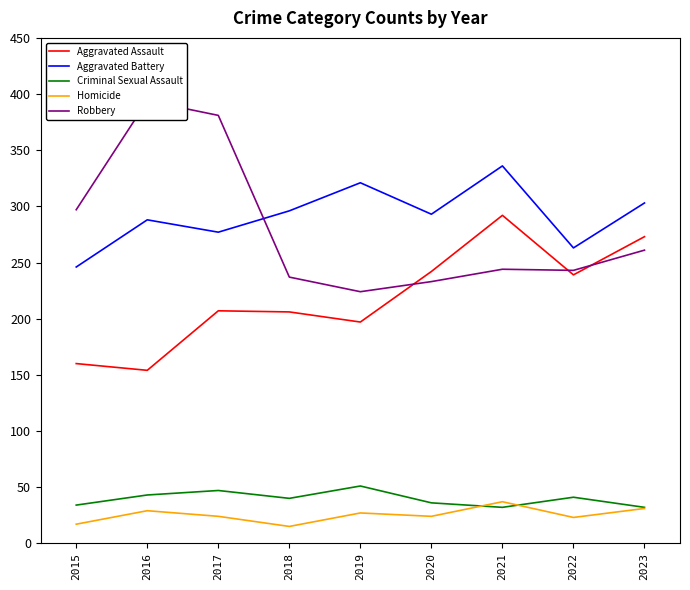

Rank the categories by Homicide value from lowest to highest.

2018, 2015, 2022, 2017, 2020, 2019, 2016, 2023, 2021